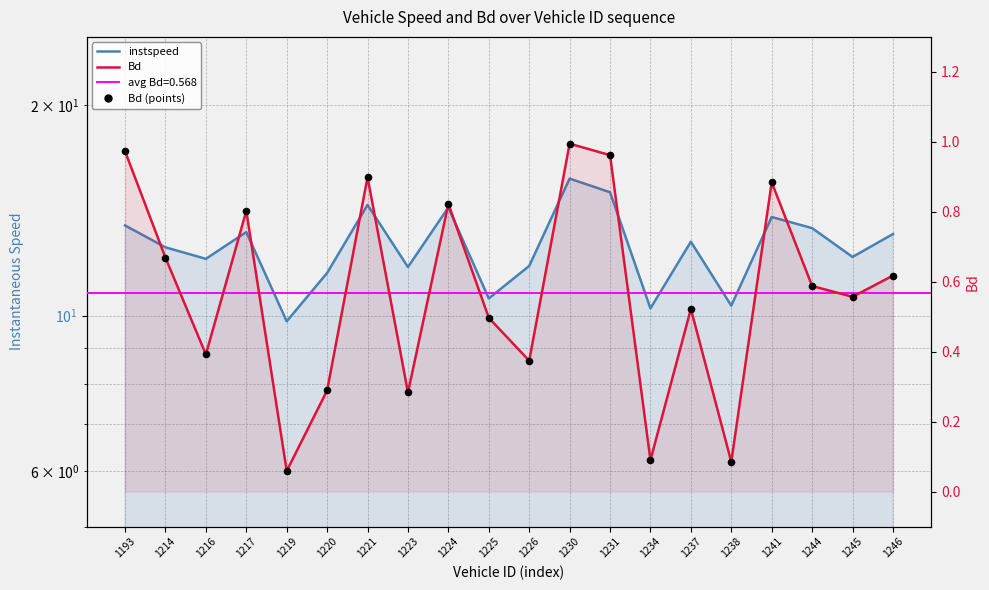

At which category is the sum across all series the highest?

1230